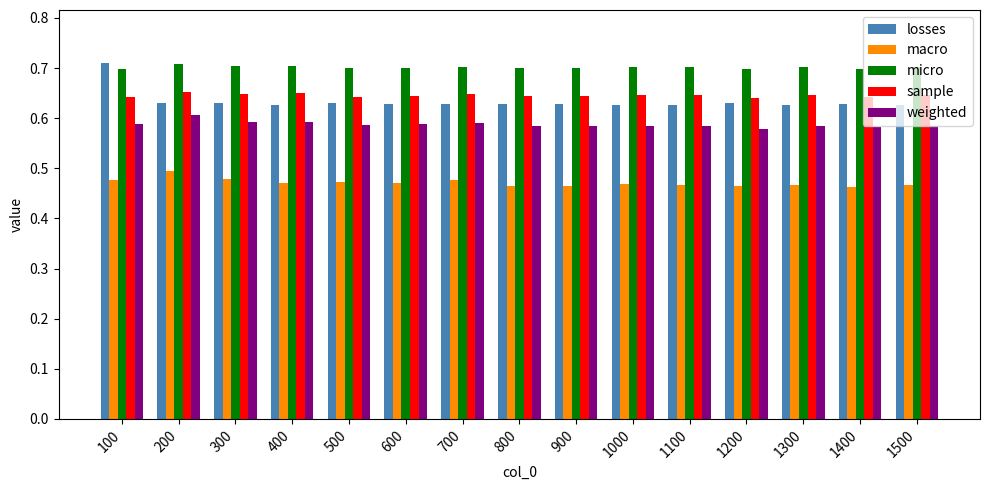

What is the sum of all weighted values?

8.8